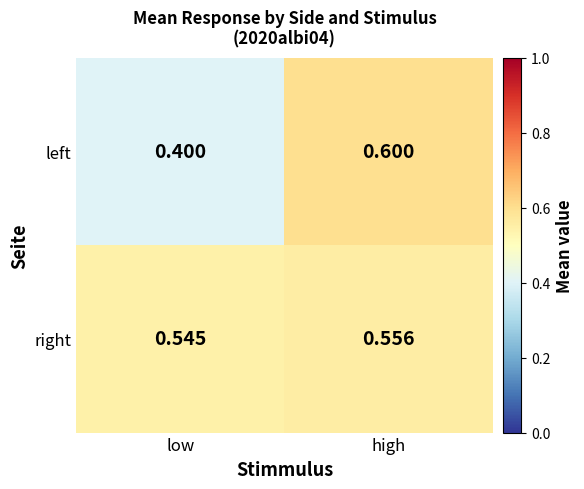

Which series has the largest range (max minus min)?

left